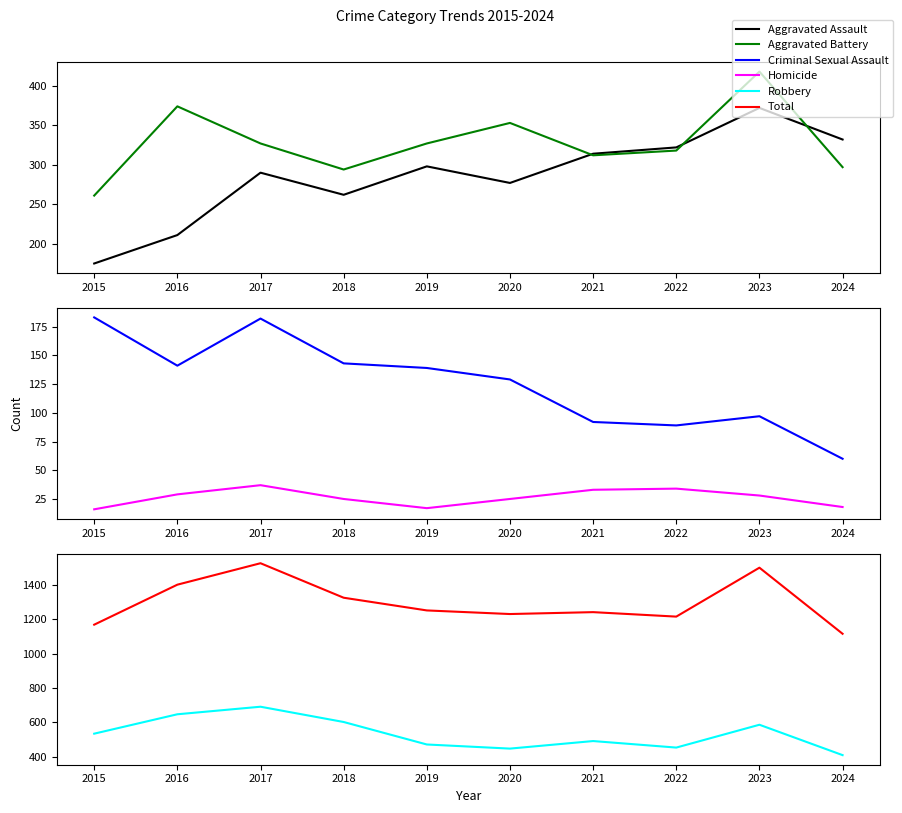

Reading right to left, transcribe all the data shown in this chart.

Aggravated Assault: 332	372	322	314	277	298	262	290	211	175
Aggravated Battery: 297	418	318	312	353	327	294	327	374	261
Criminal Sexual Assault: 60	97	89	92	129	139	143	182	141	183
Homicide: 18	28	34	33	25	17	25	37	29	16
Robbery: 408	585	452	490	446	470	601	690	646	533
Total: 1115	1500	1215	1241	1230	1251	1325	1526	1401	1168